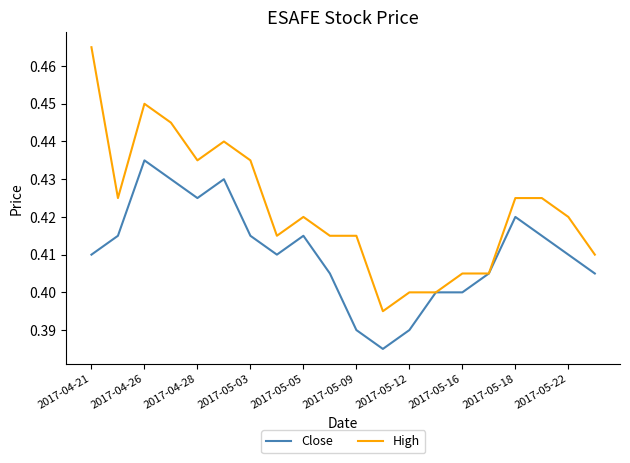

Which series has the largest total across all categories?

High